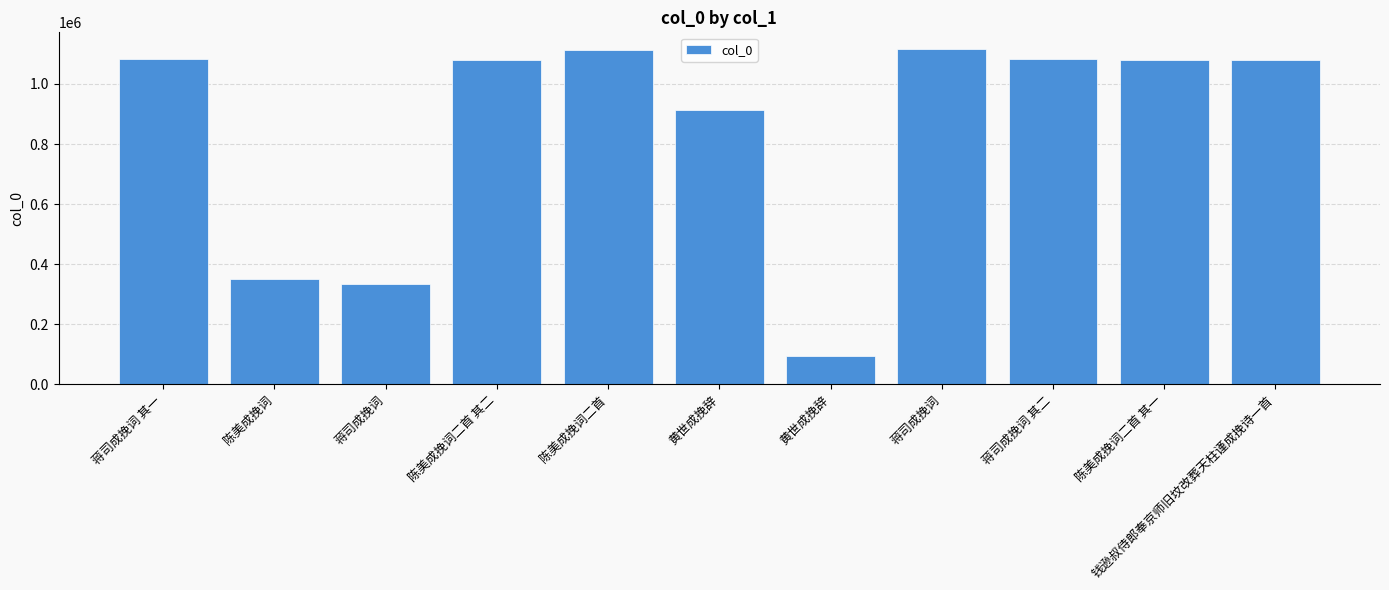

Reading left to right, extract all data points from this chart.

1081966	352234	335316	1078926	1112982	914861	92968	1116210	1081967	1078925	1080135